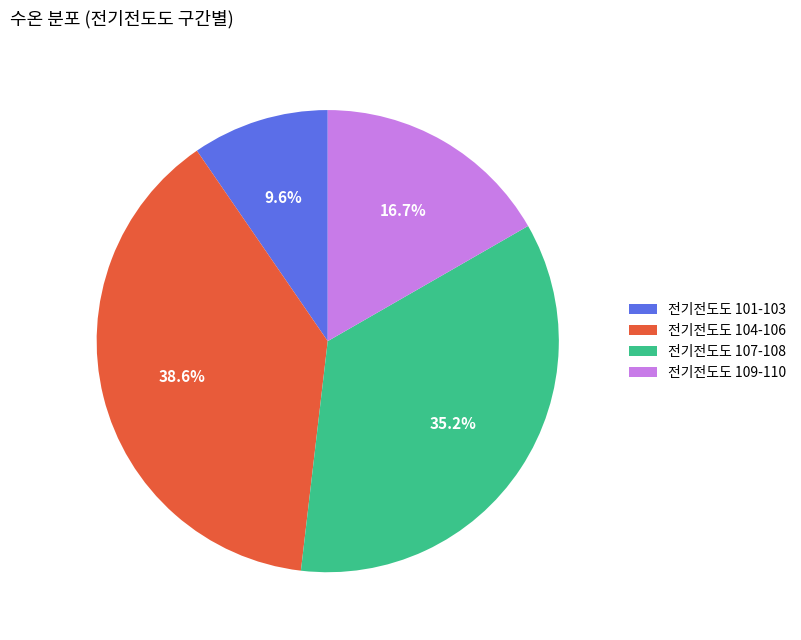

What is the ratio of the value at 전기전도도 109-110 to the value at 전기전도도 107-108?

0.5